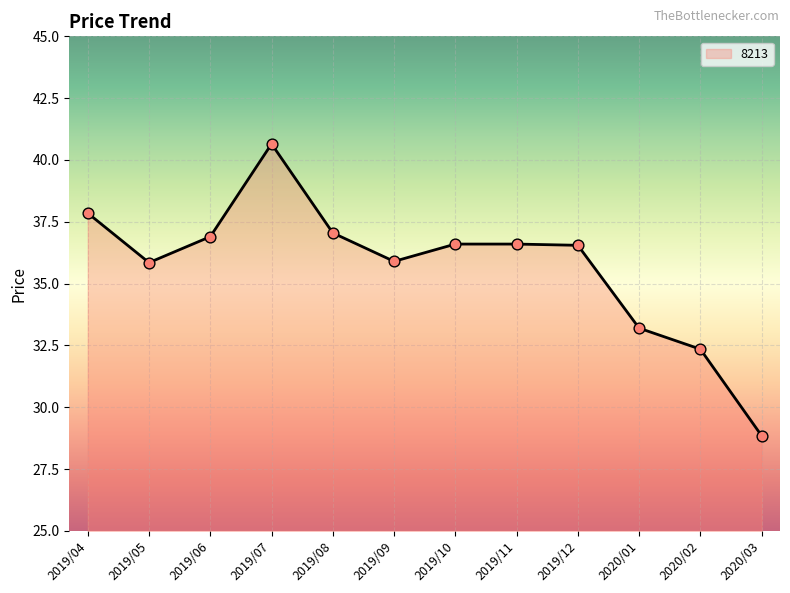

What is the ratio of the value at 2019/05 to the value at 2019/07?

0.9